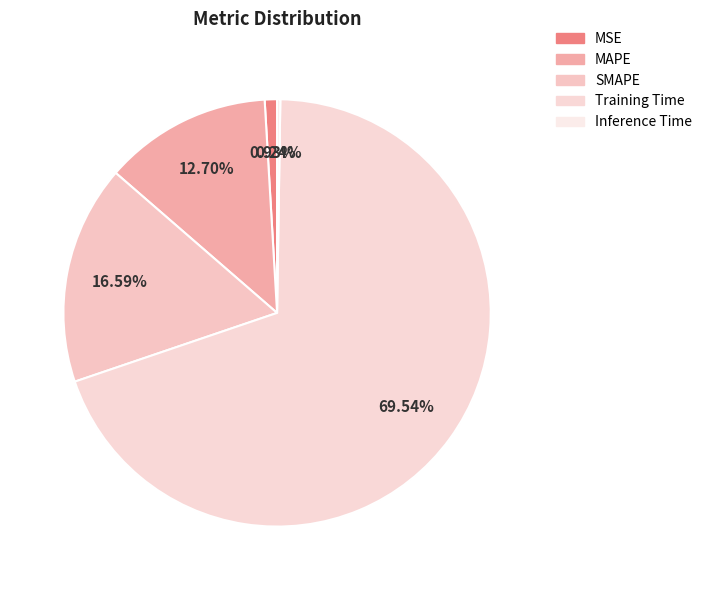

Between MSE and SMAPE, which is larger?

SMAPE